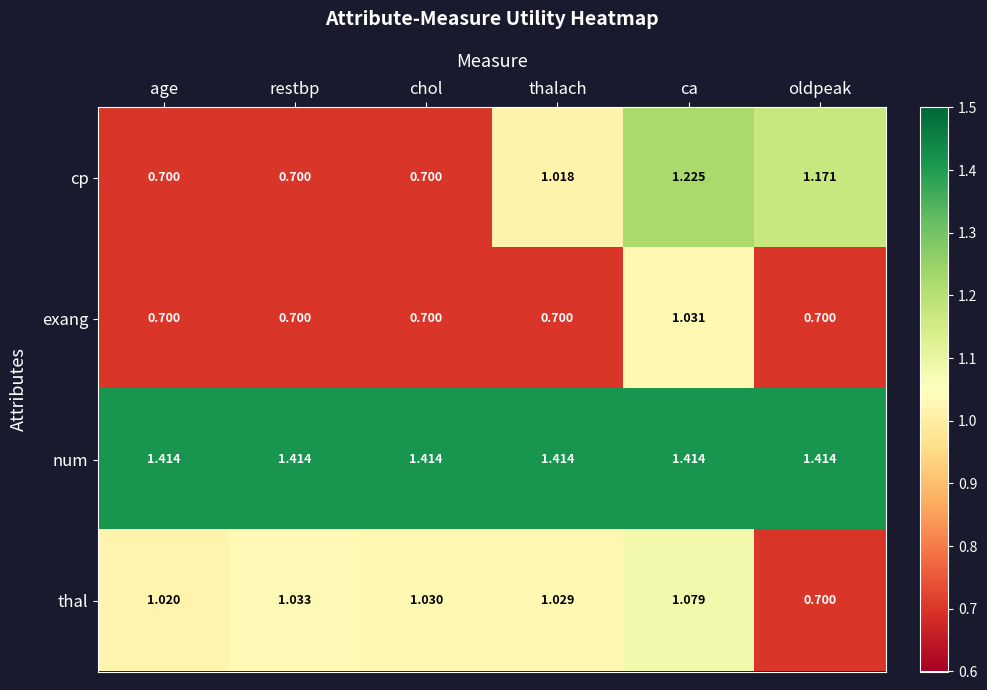

At thalach, list the series in order from largest to smallest.

num, thal, cp, exang